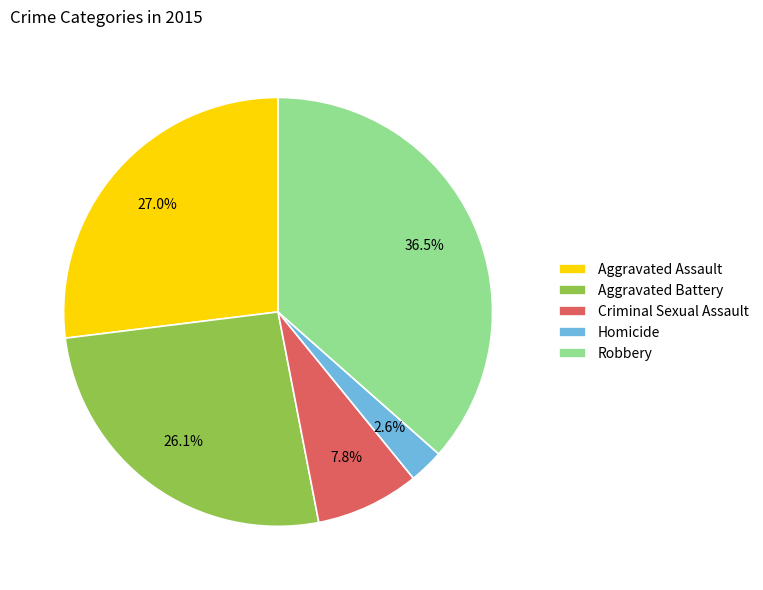

Rank the categories by value from lowest to highest.

Homicide, Criminal Sexual Assault, Aggravated Battery, Aggravated Assault, Robbery